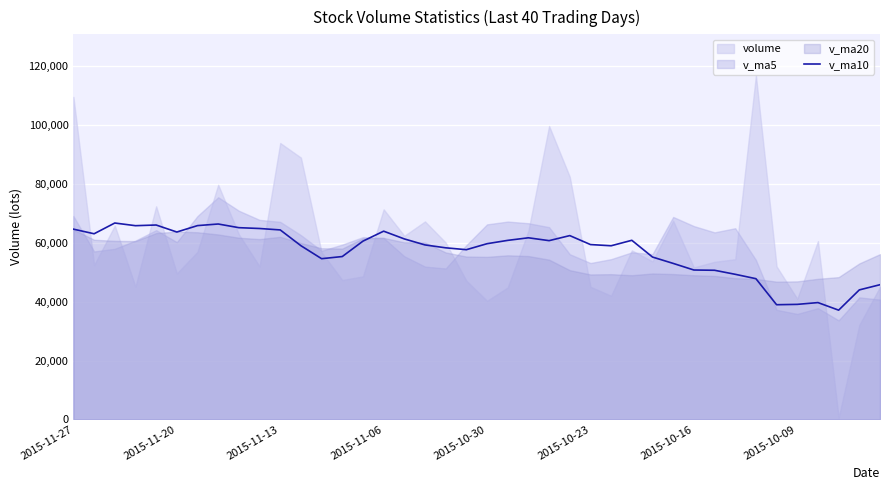

What is the maximum value for v_ma10?

66723.0